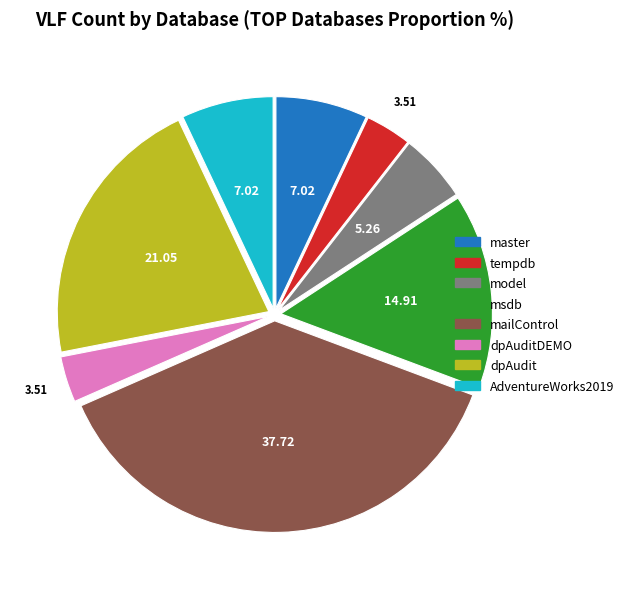

How many segments does this pie chart have?

8